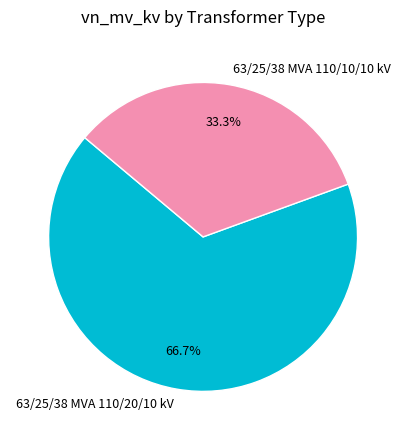

To the nearest percent, what is the difference between the largest and smallest slice percentages?

33%